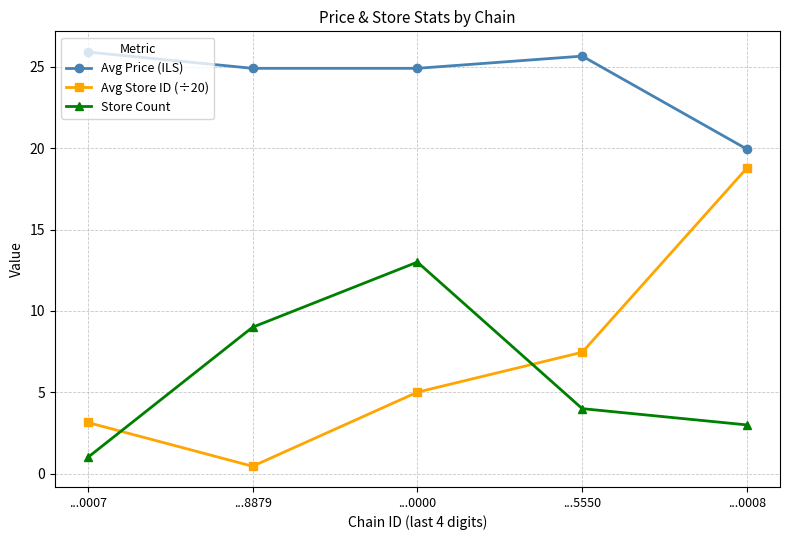

What is the label of the 2nd point from the right?

...5550